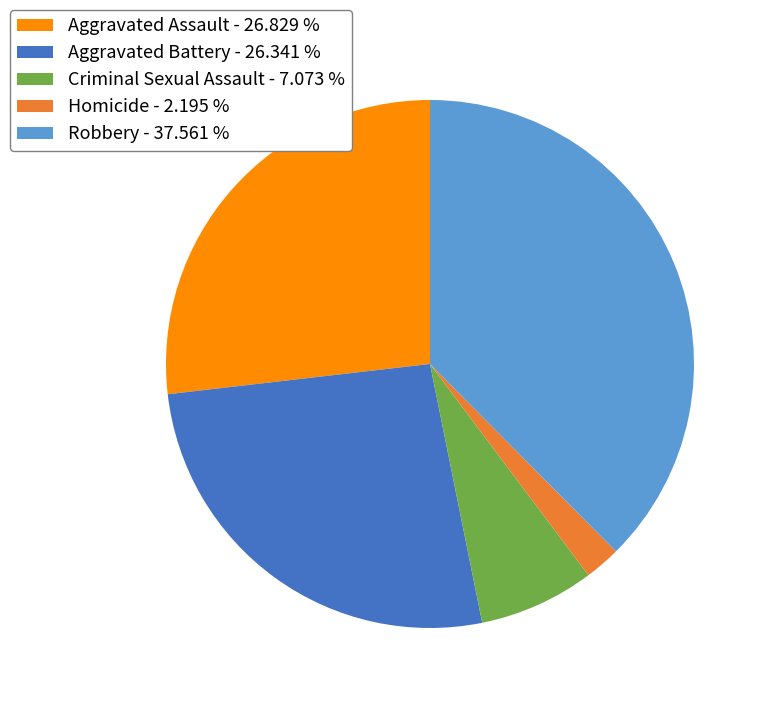

Do Aggravated Battery - 26.341 % and Aggravated Assault - 26.829 % together represent more than half of the pie?

Yes